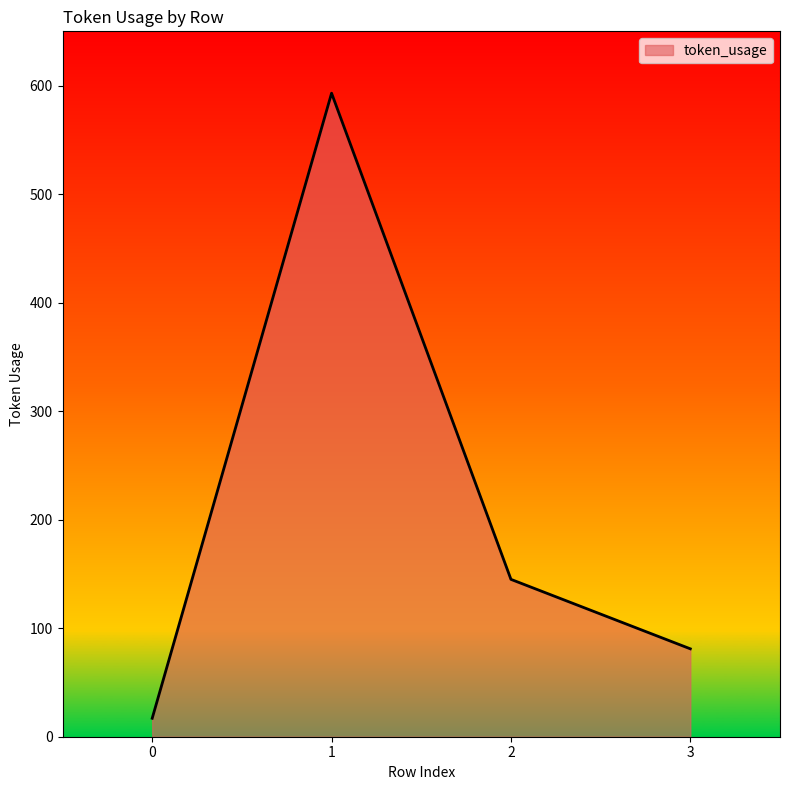

List the labels in order of value, smallest first.

0, 3, 2, 1